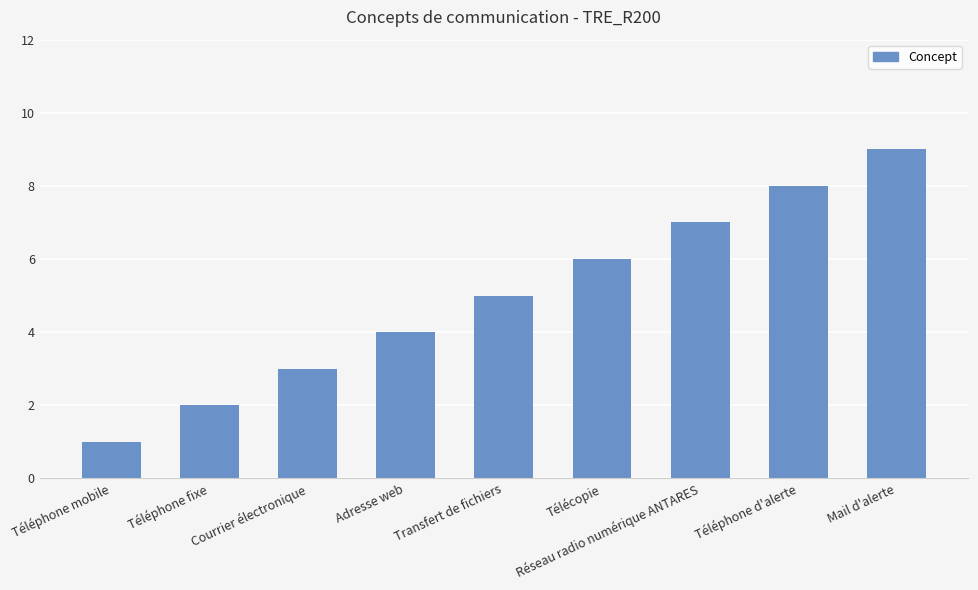

What is the difference between the maximum and minimum values?

8